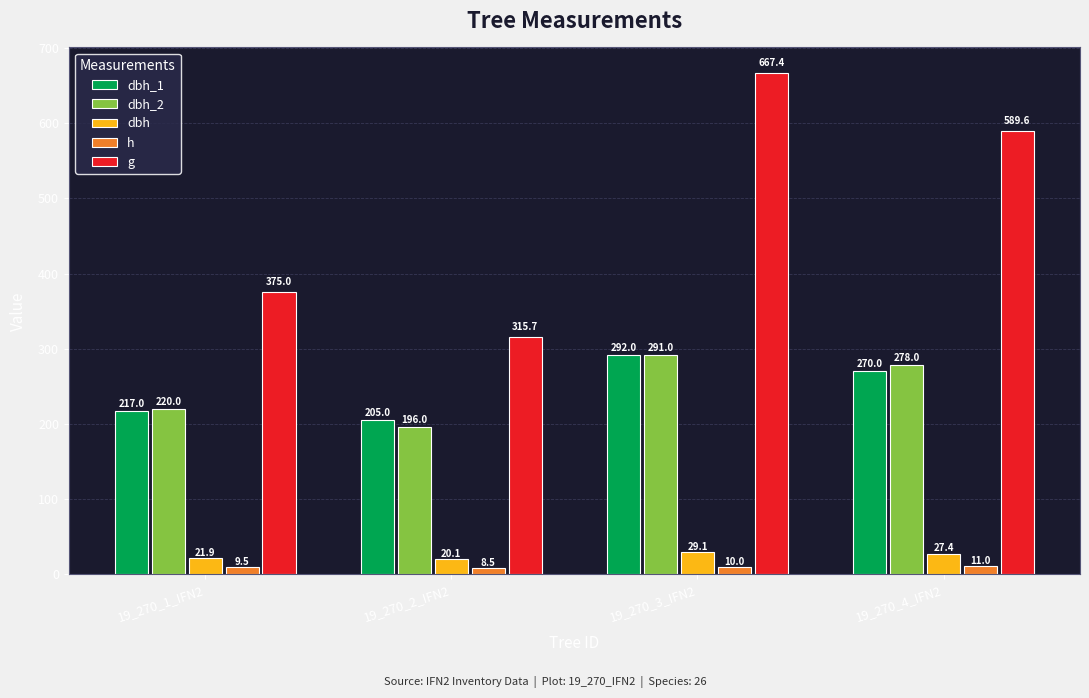

What is the sum of the h values at 19_270_4_IFN2 and 19_270_2_IFN2?

19.5